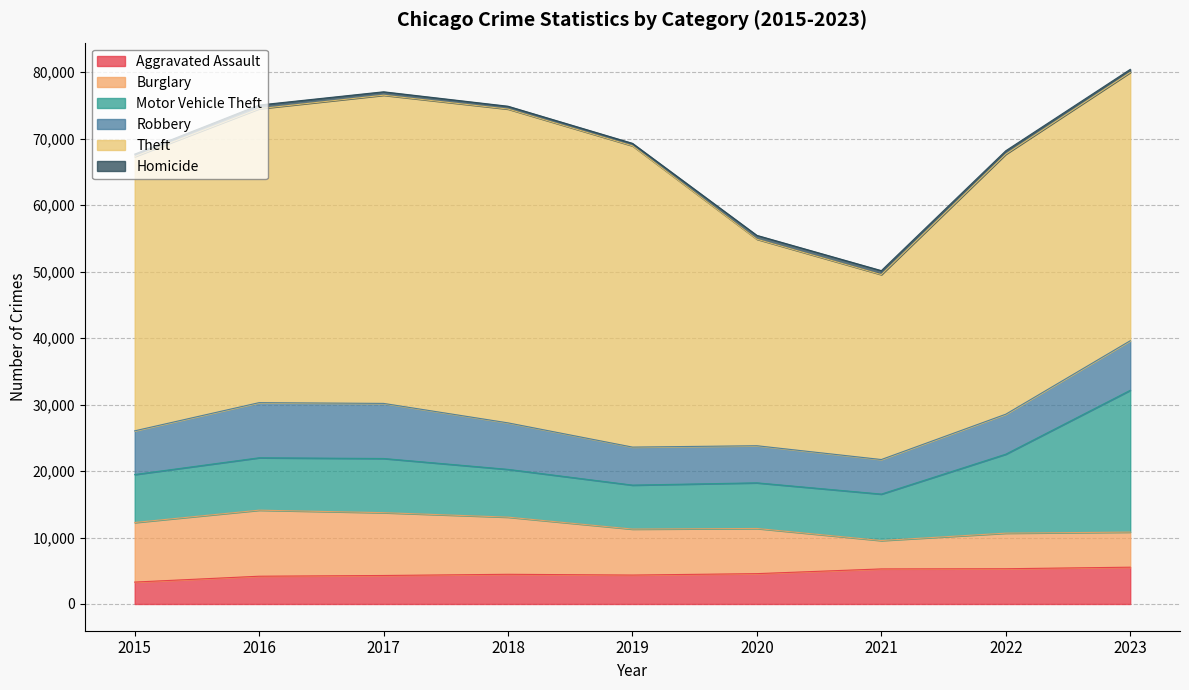

Reading right to left, list all the values displayed in this chart.

Aggravated Assault: 2023=5538	2022=5304	2021=5277	2020=4567	2019=4353	2018=4468	2017=4288	2016=4179	2015=3297
Burglary: 2023=5278	2022=5354	2021=4270	2020=6795	2019=6917	2018=8598	2017=9451	2016=9936	2015=8963
Motor Vehicle Theft: 2023=21337	2022=11884	2021=6989	2020=6867	2019=6617	2018=7189	2017=8153	2016=7885	2015=7218
Robbery: 2023=7454	2022=6013	2021=5198	2020=5582	2019=5718	2018=6996	2017=8288	2016=8294	2015=6573
Theft: 2023=40371	2022=39117	2021=27822	2020=31069	2019=45325	2018=47214	2017=46368	2016=44226	2015=41259
Homicide: 2023=457	2022=521	2021=598	2020=579	2019=379	2018=425	2017=514	2016=547	2015=373